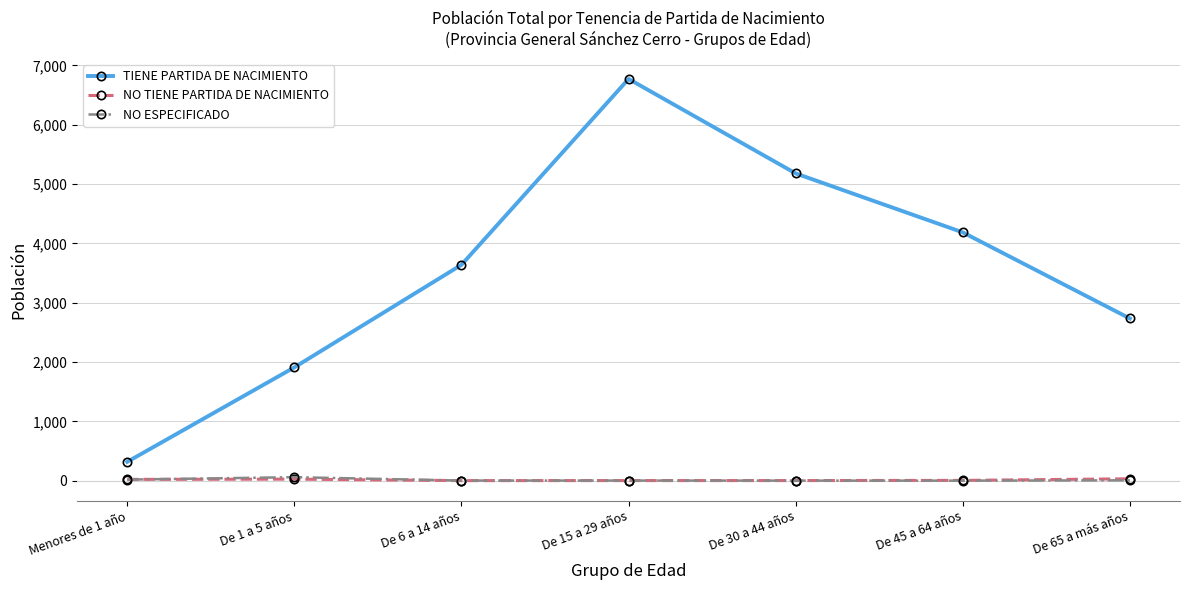

Which series changed the most between De 1 a 5 años and De 15 a 29 años?

TIENE PARTIDA DE NACIMIENTO